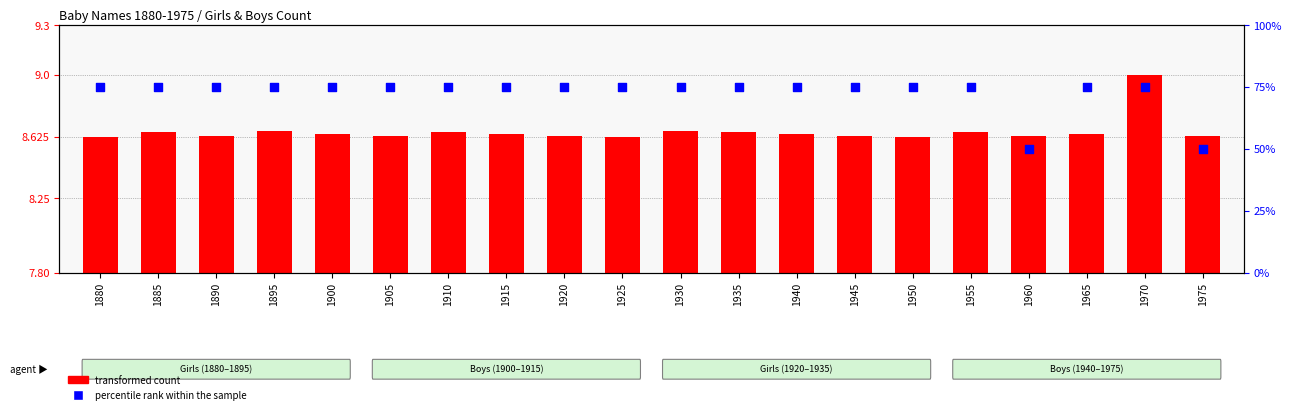

At how many categories does at least one series exceed 31?

20